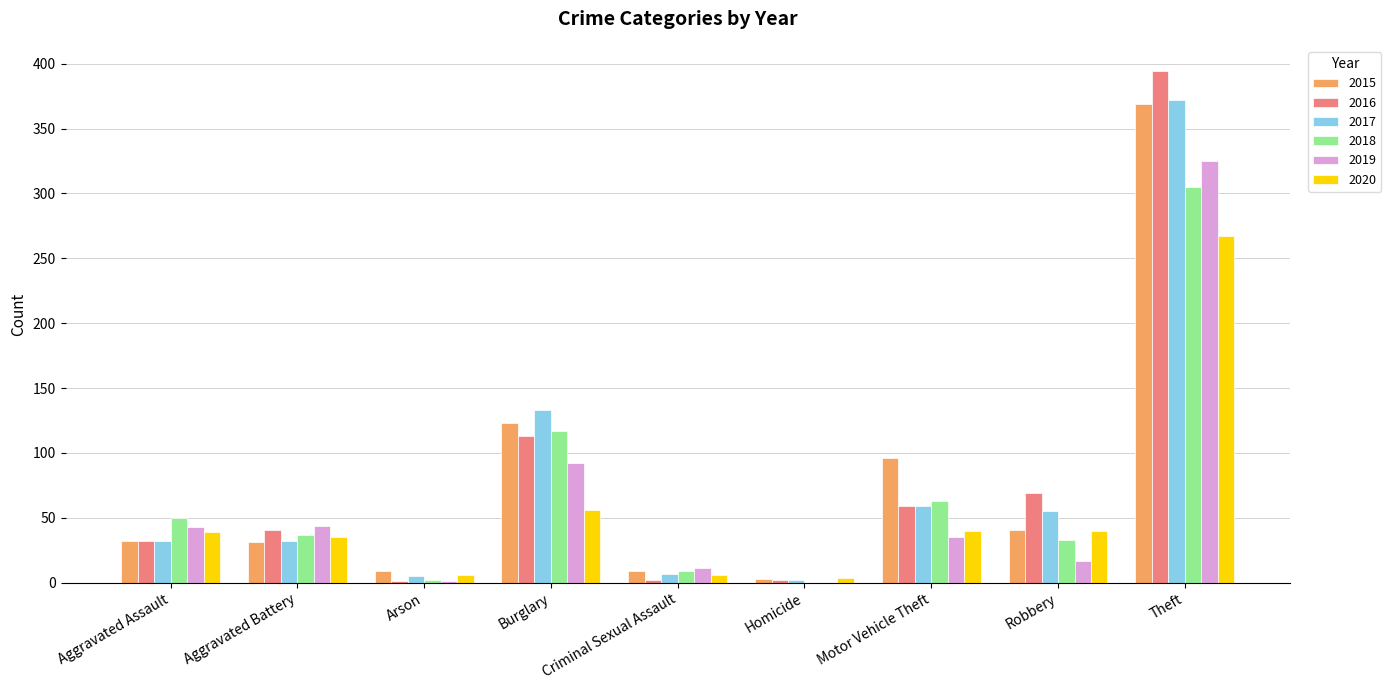

What value does the 2020 series have at Robbery, to the nearest 50?

50